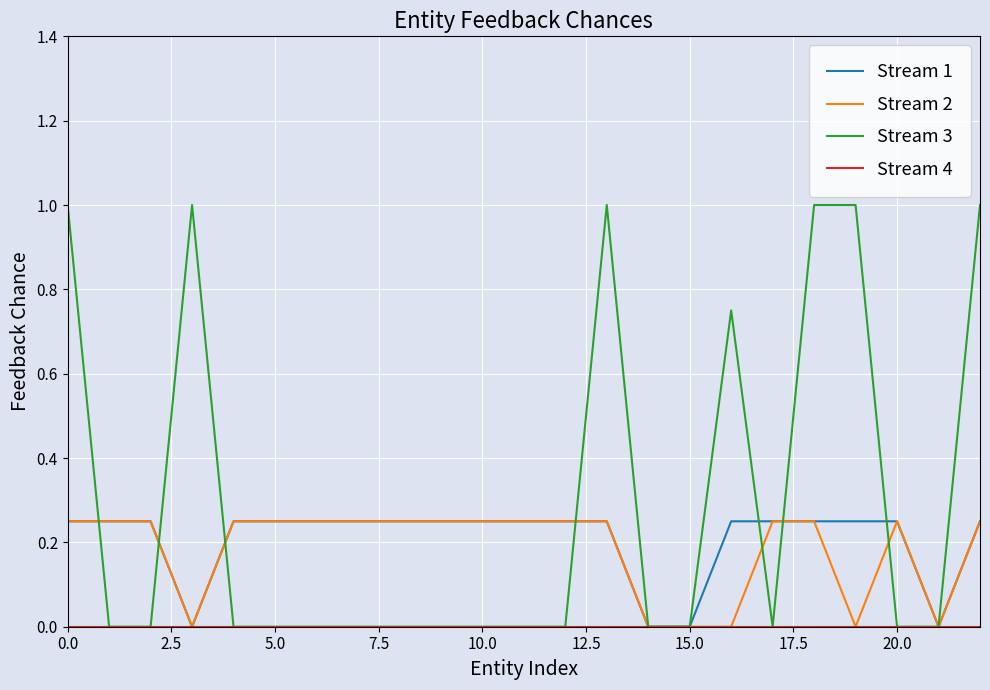

Does the chart have visible grid lines?

Yes